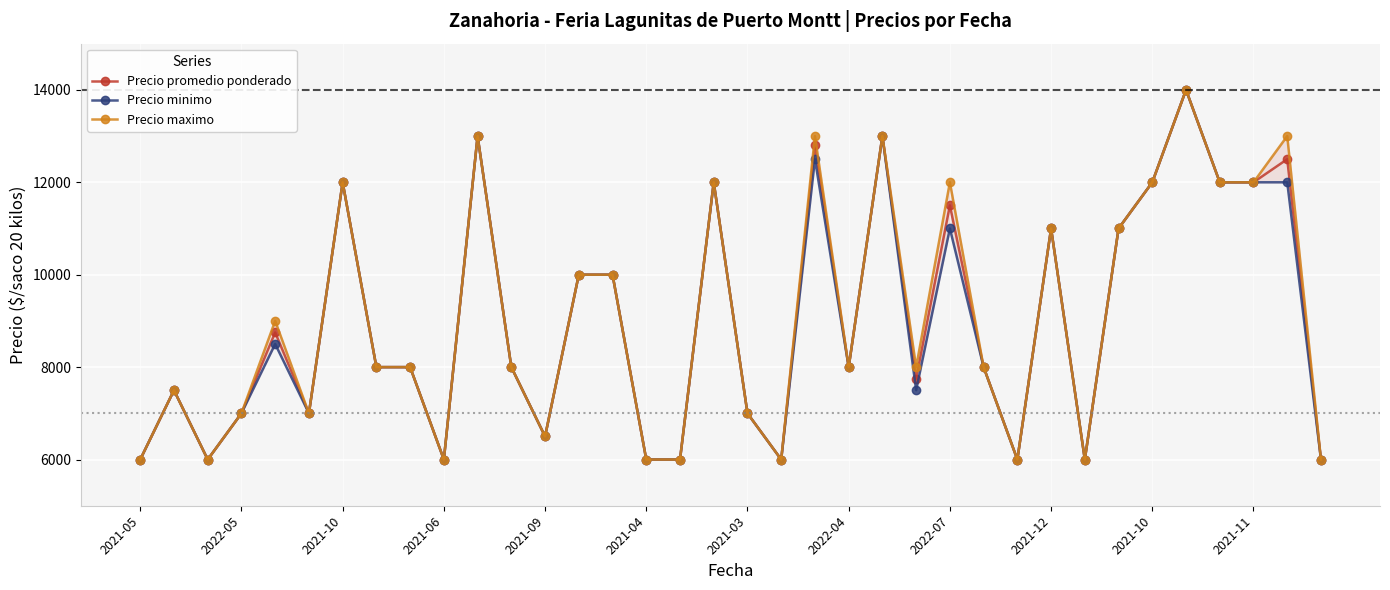

How many interior local peaks does the Precio maximo series have?

11